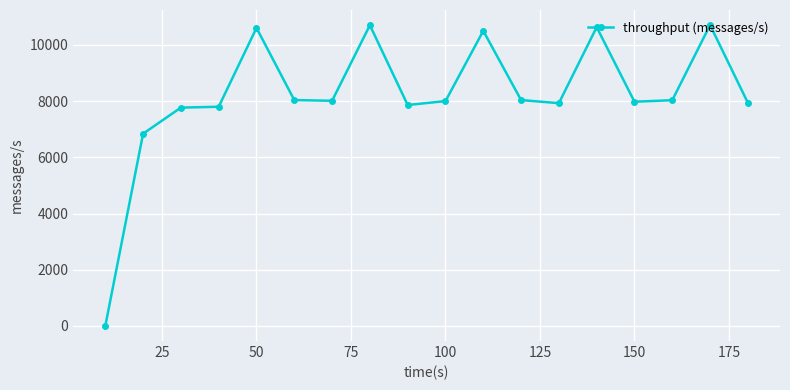

What is the sum of all values?

147357